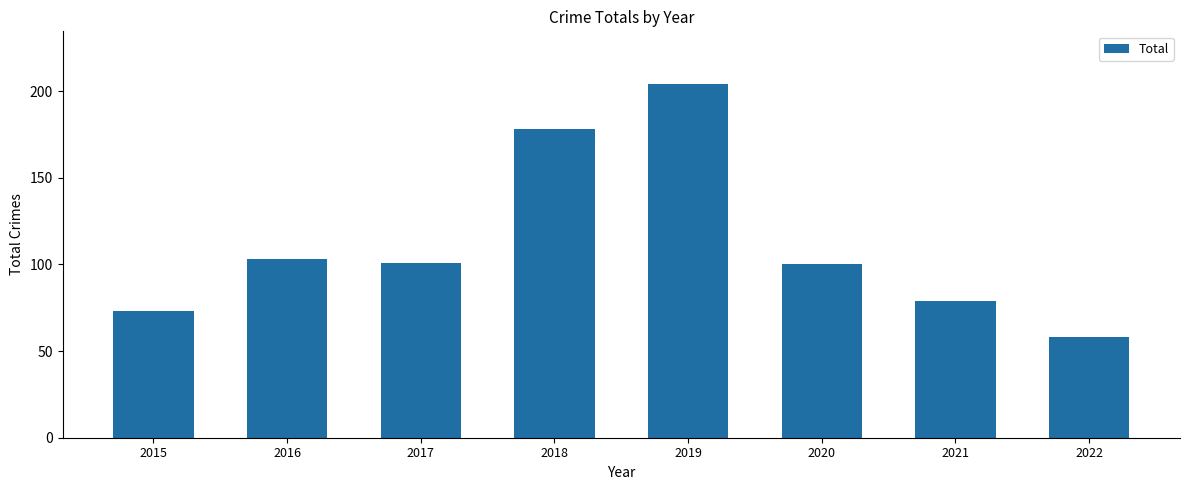

What is the change in value from 2017 to 2018?

+77